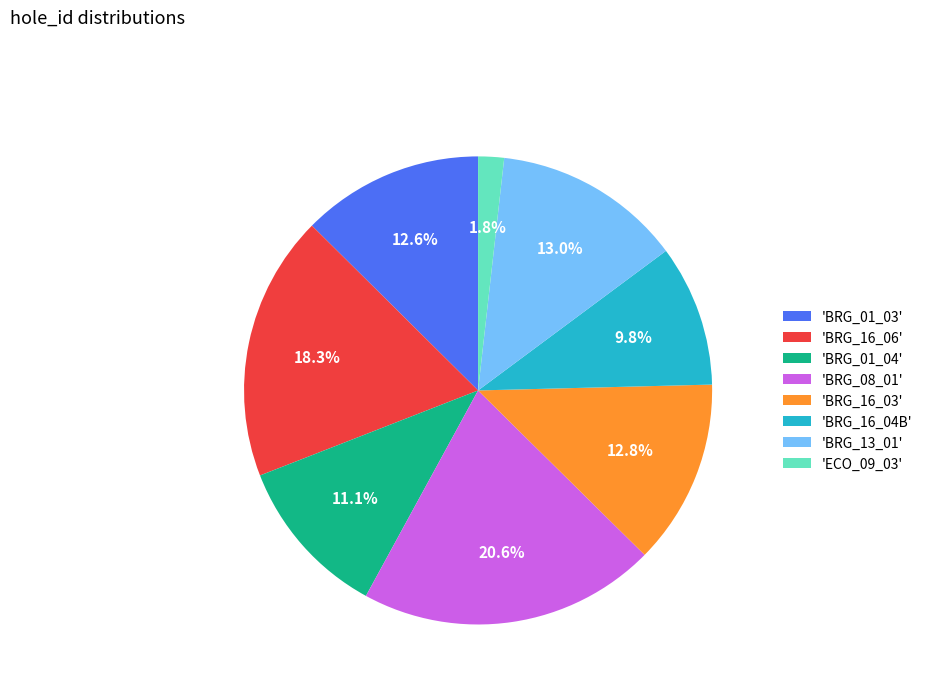

Approximately how many times larger is the value at 'BRG_08_01' compared to 'BRG_16_06'?

1.1